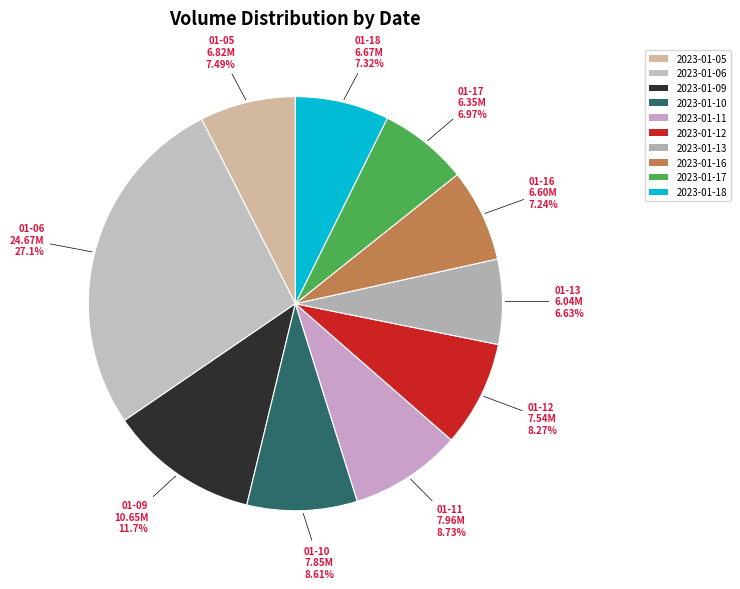

To the nearest percent, what percentage of the pie is 2023-01-10?

9%